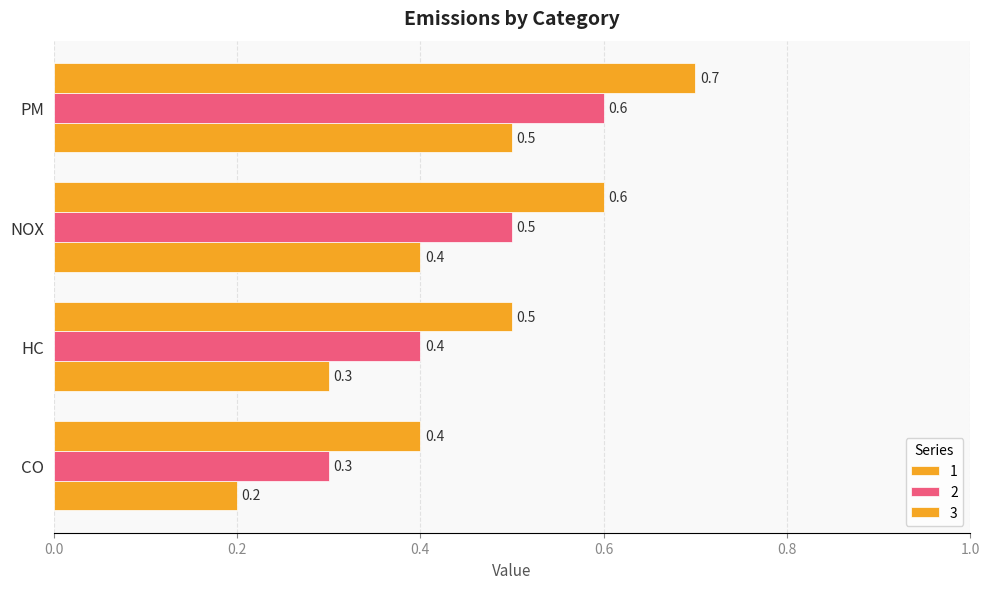

What position from the right is HC?

3